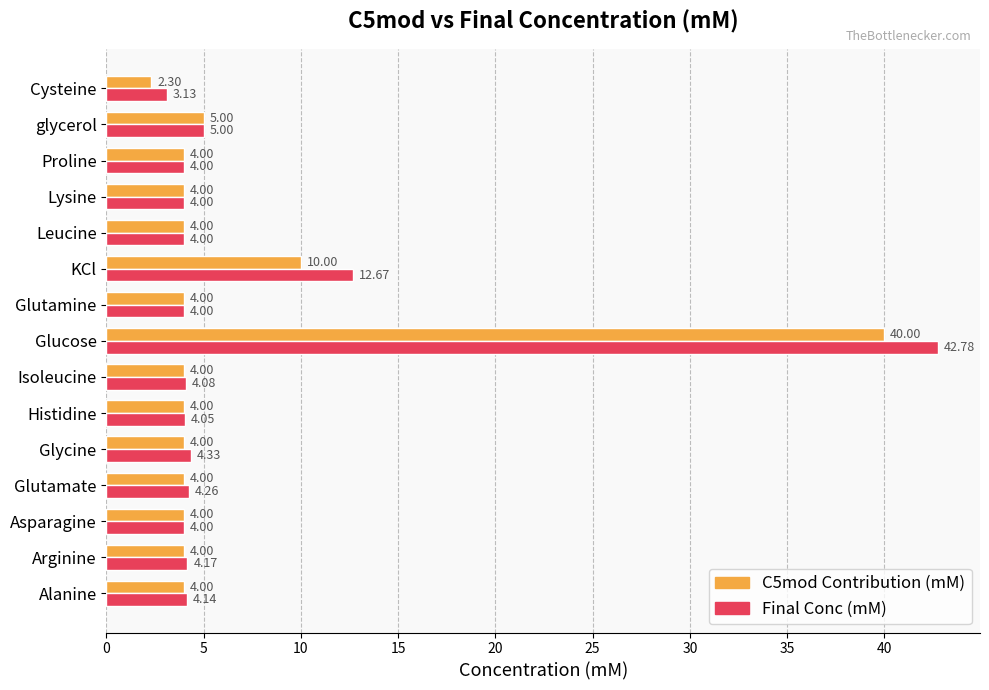

Which series changed the most between Alanine and Asparagine?

Final Conc (mM)